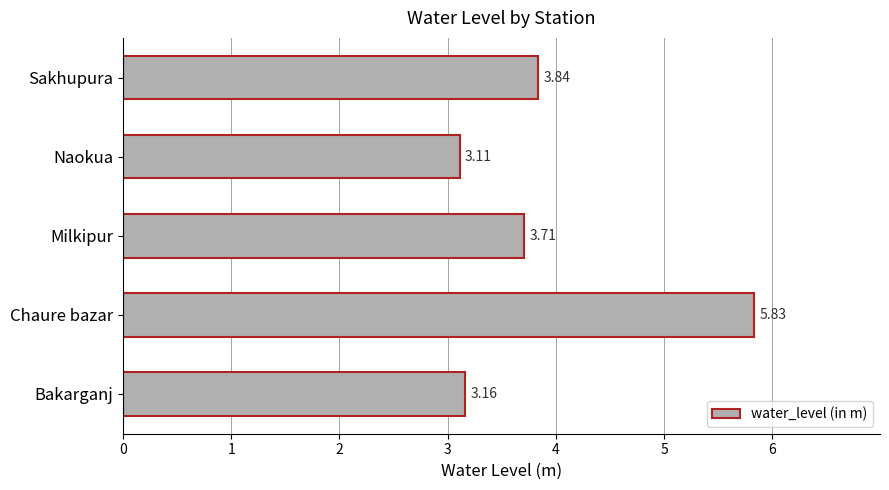

Between Chaure bazar and Bakarganj, which is larger?

Chaure bazar